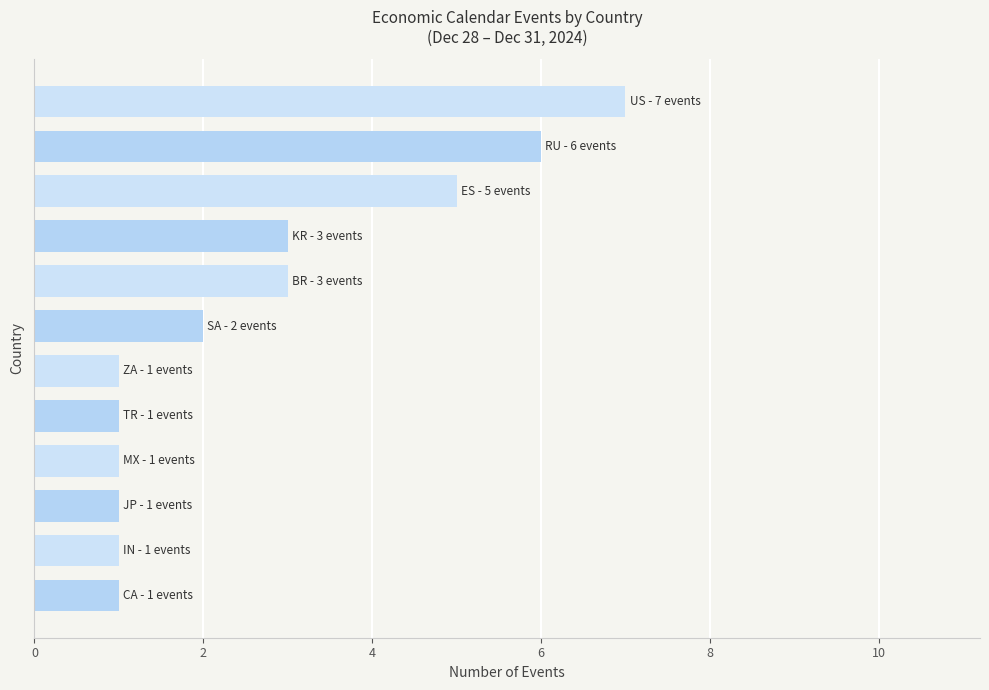

How many distinct data groups are displayed?

1